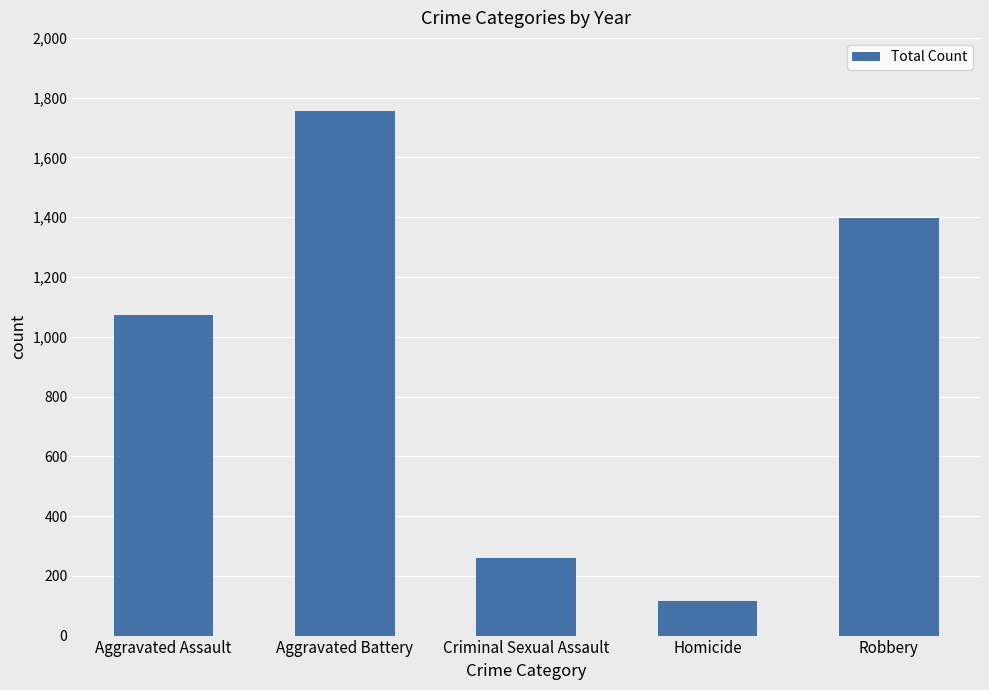

What is the ratio of the value at Aggravated Battery to the value at Aggravated Assault?

1.6